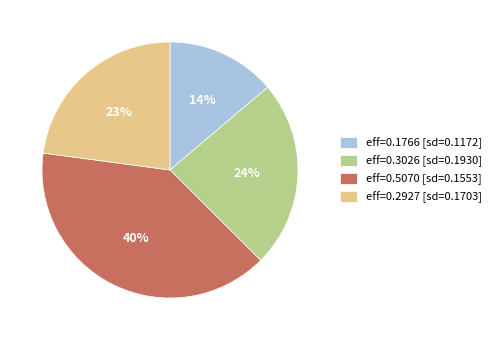

True or false: eff=0.5070 [sd=0.1553] accounts for 40% of the total.

True